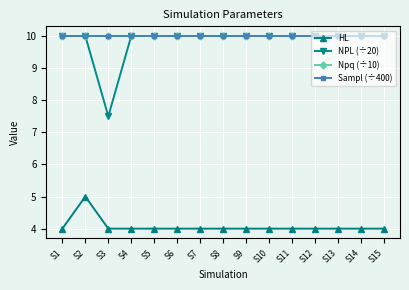

Is it true that HL equals 4.0 at S12?

True